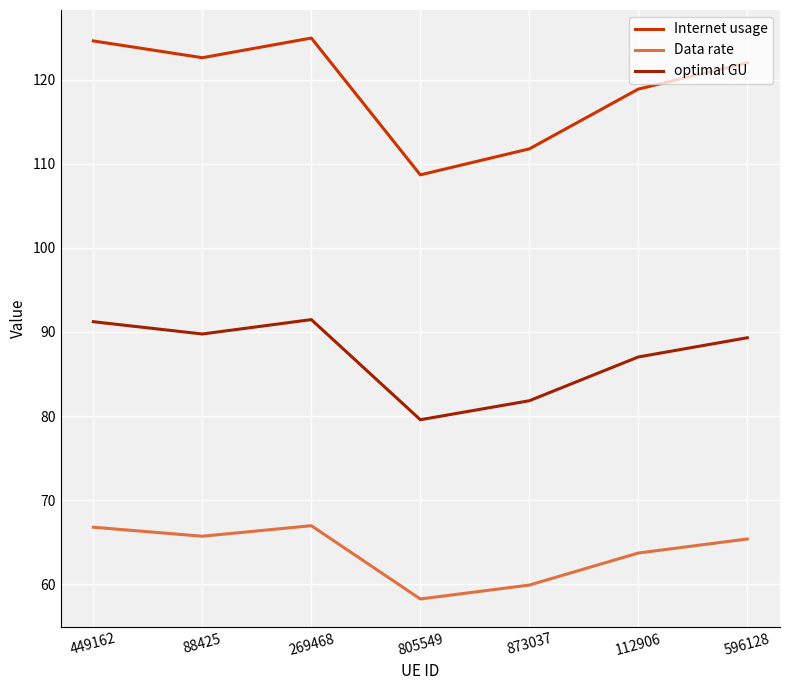

What position from the left is 805549?

4